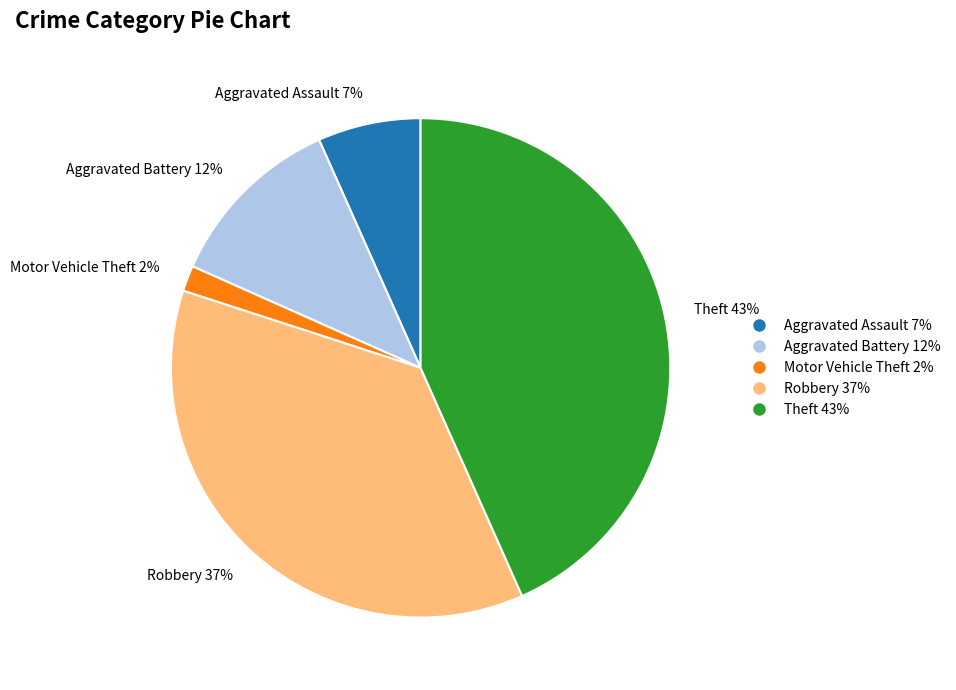

How many slices are in this pie chart?

5